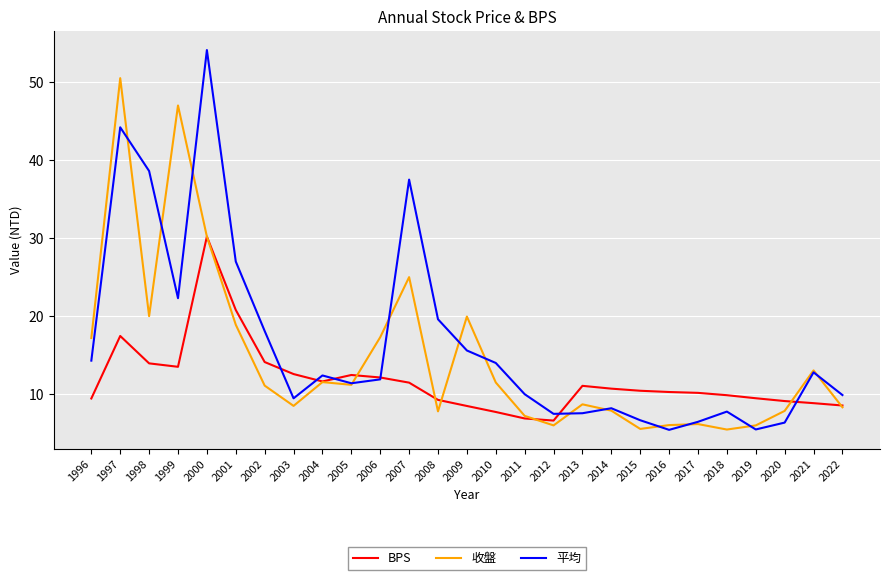

What is the approximate value of 平均 at 2000?

54.1